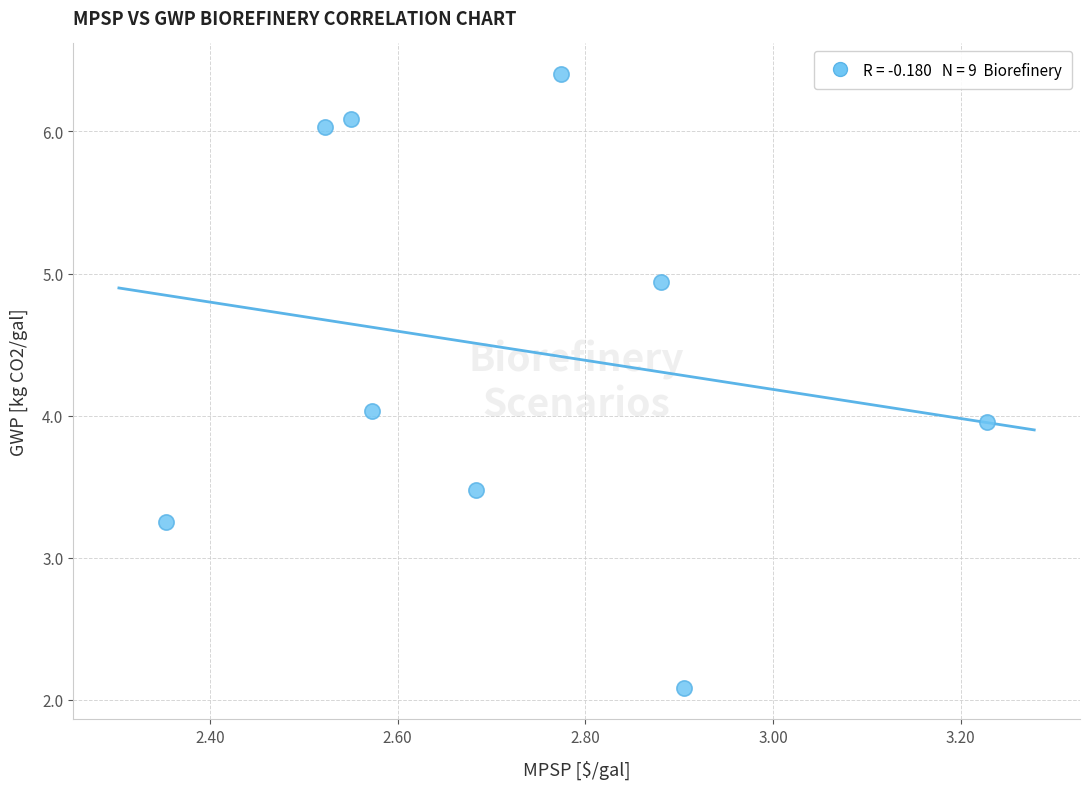

What is the average X value?

2.7